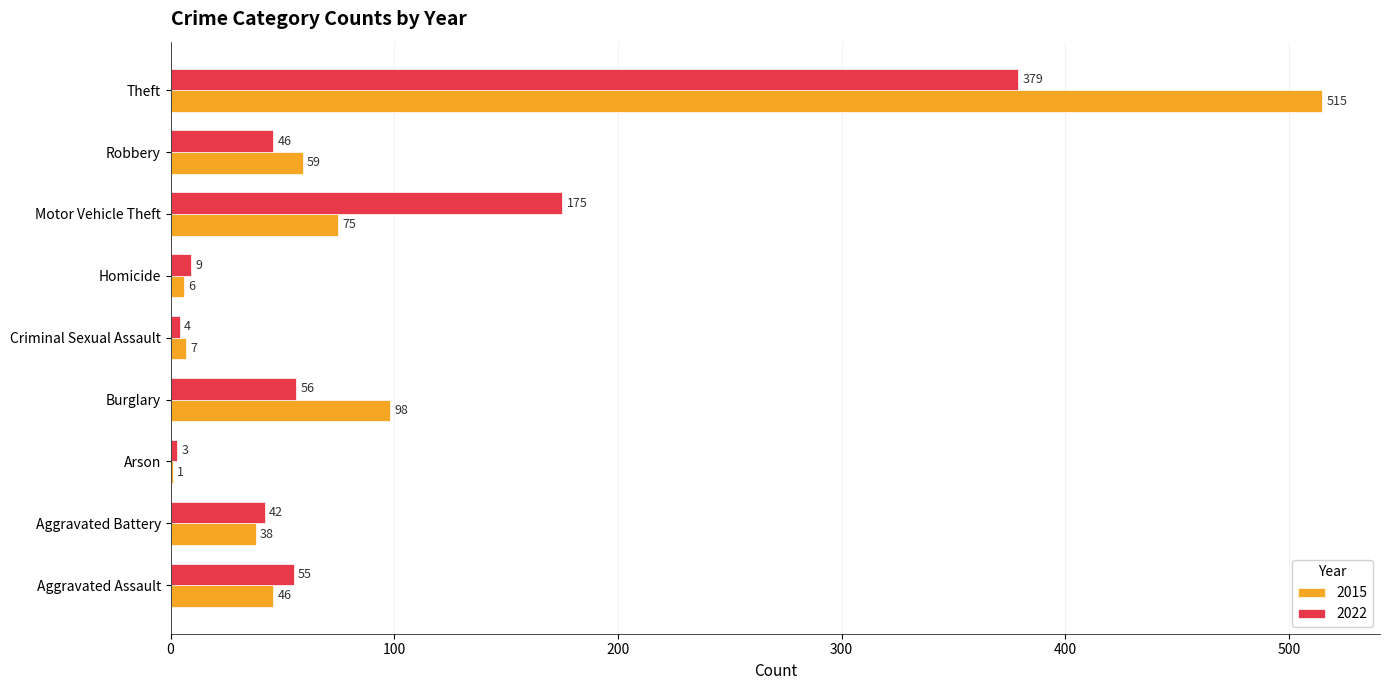

True or false: 2022 has a value of 175 at Motor Vehicle Theft.

True